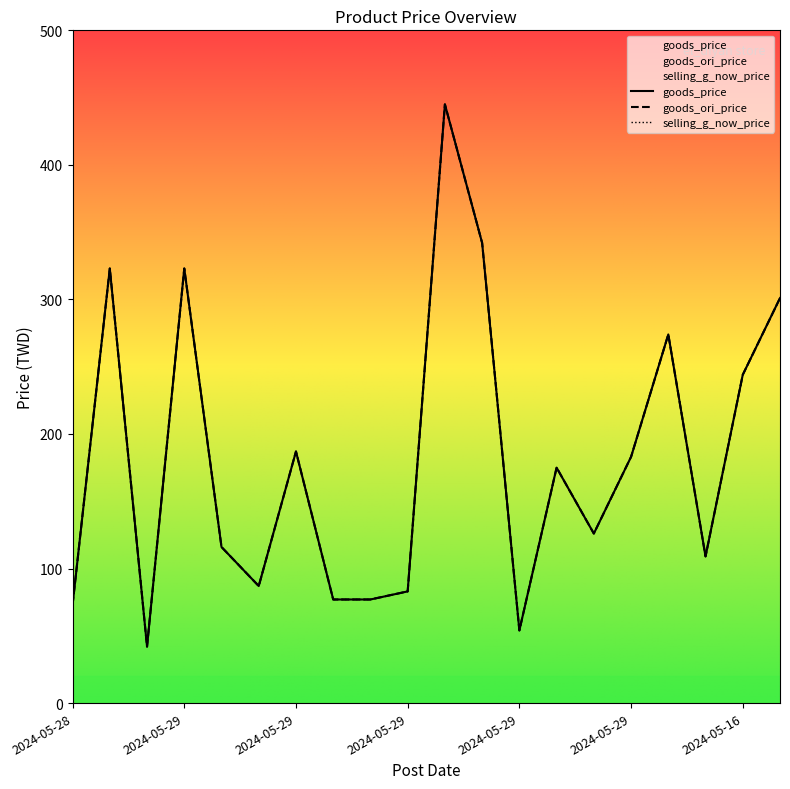

How many data points in selling_g_now_price are above 175?

9